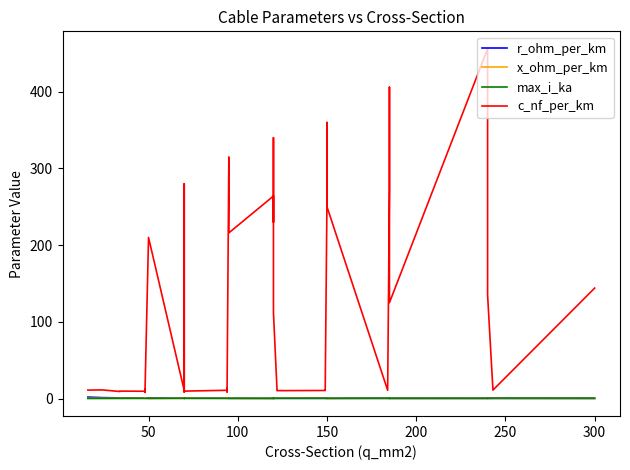

True or false: r_ohm_per_km and c_nf_per_km cross at least once.

False